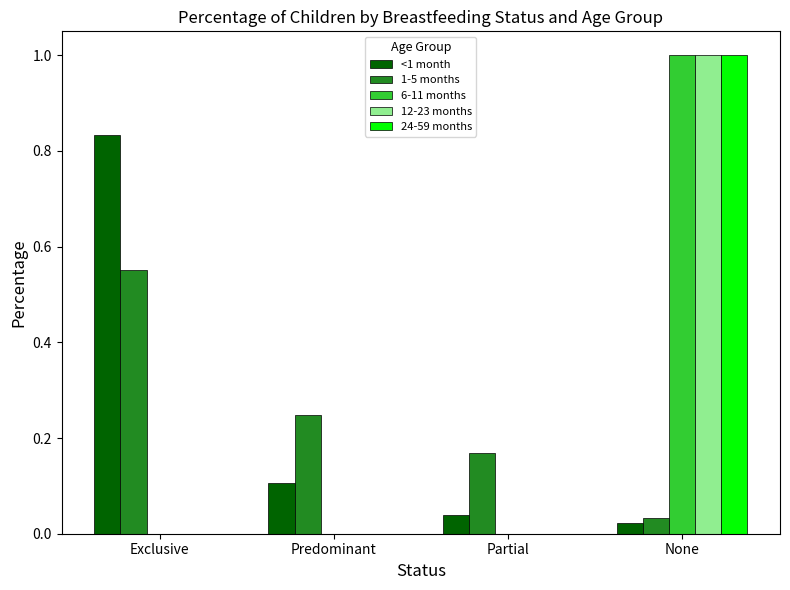

At which category is the sum across all series the highest?

None